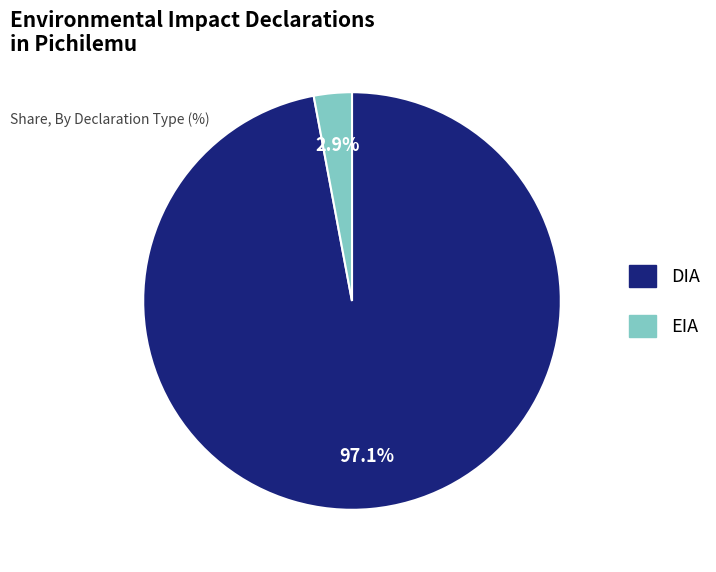

Combined, do DIA and EIA account for over 50%?

Yes